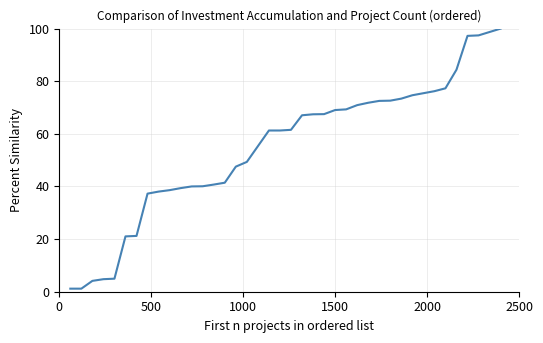

What is the difference between the maximum and minimum values?

98.8